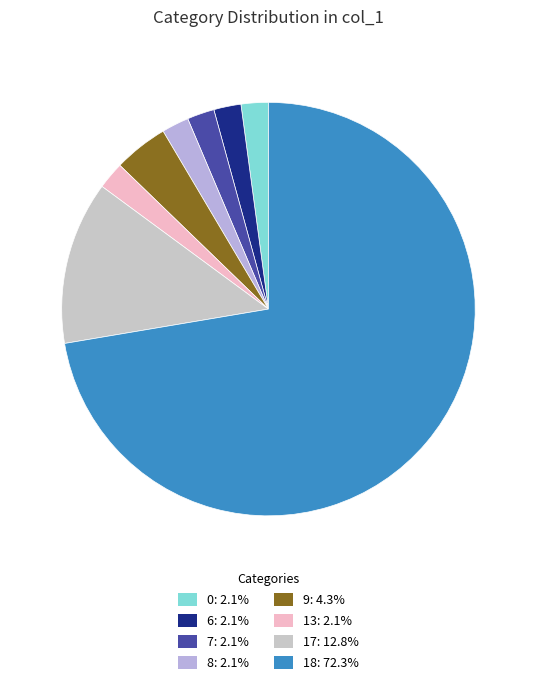

How many slices are in this pie chart?

8